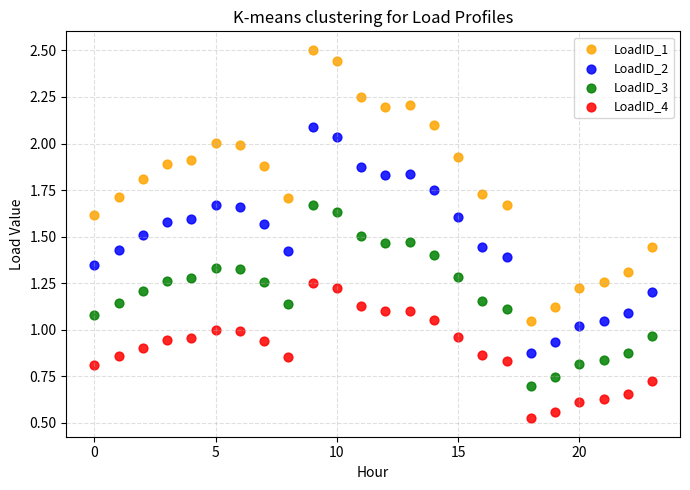

Which series has the largest Y range (max minus min)?

LoadID_1